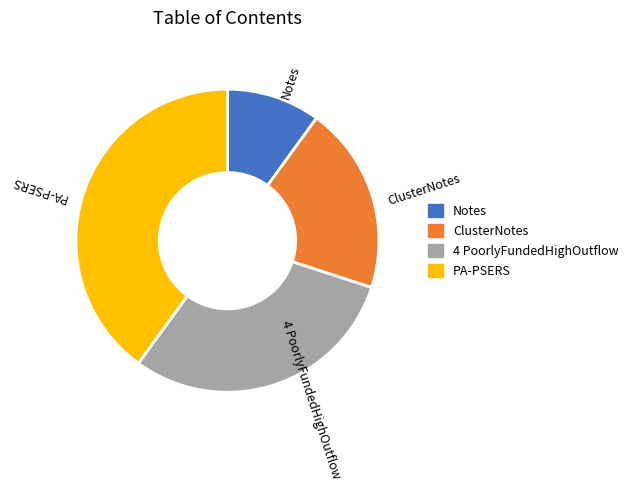

Between ClusterNotes and 4 PoorlyFundedHighOutflow, which is larger?

4 PoorlyFundedHighOutflow